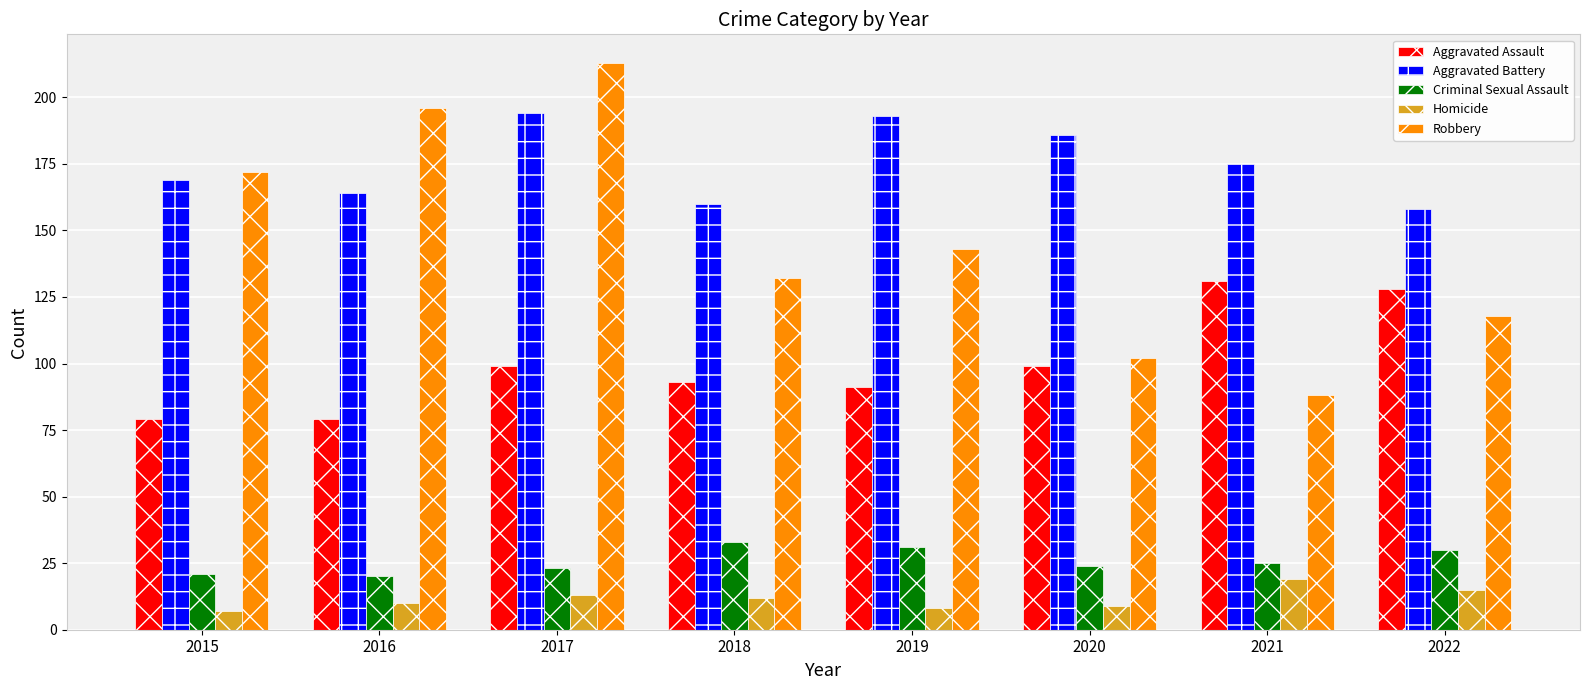

The Robbery series shows 196 at 2016. True or false?

True